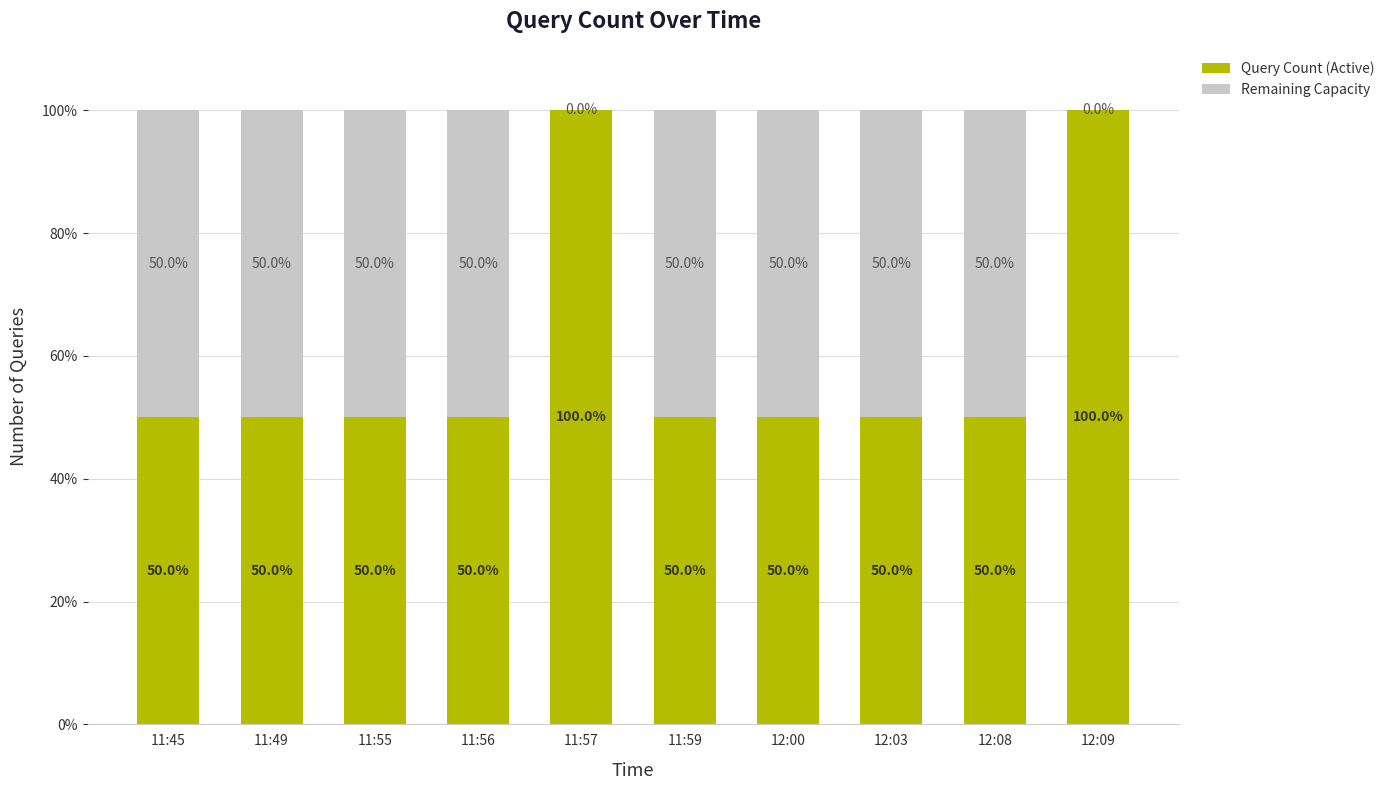

The value of Query Count (Active) at 11:49 is 83. True or false?

False